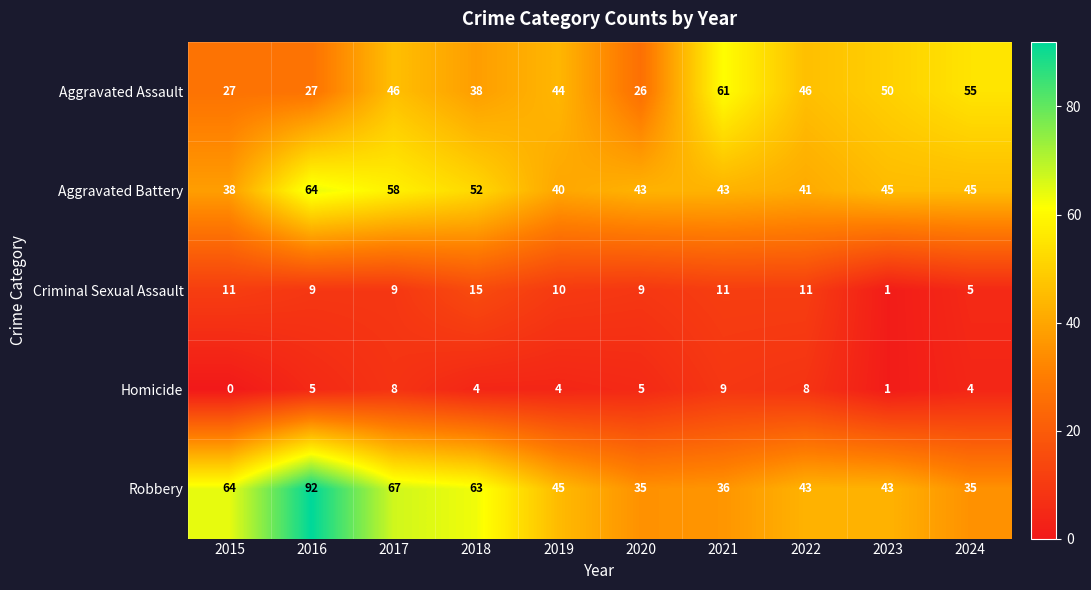

What is the difference between the maximum and minimum values in the Criminal Sexual Assault series?

14